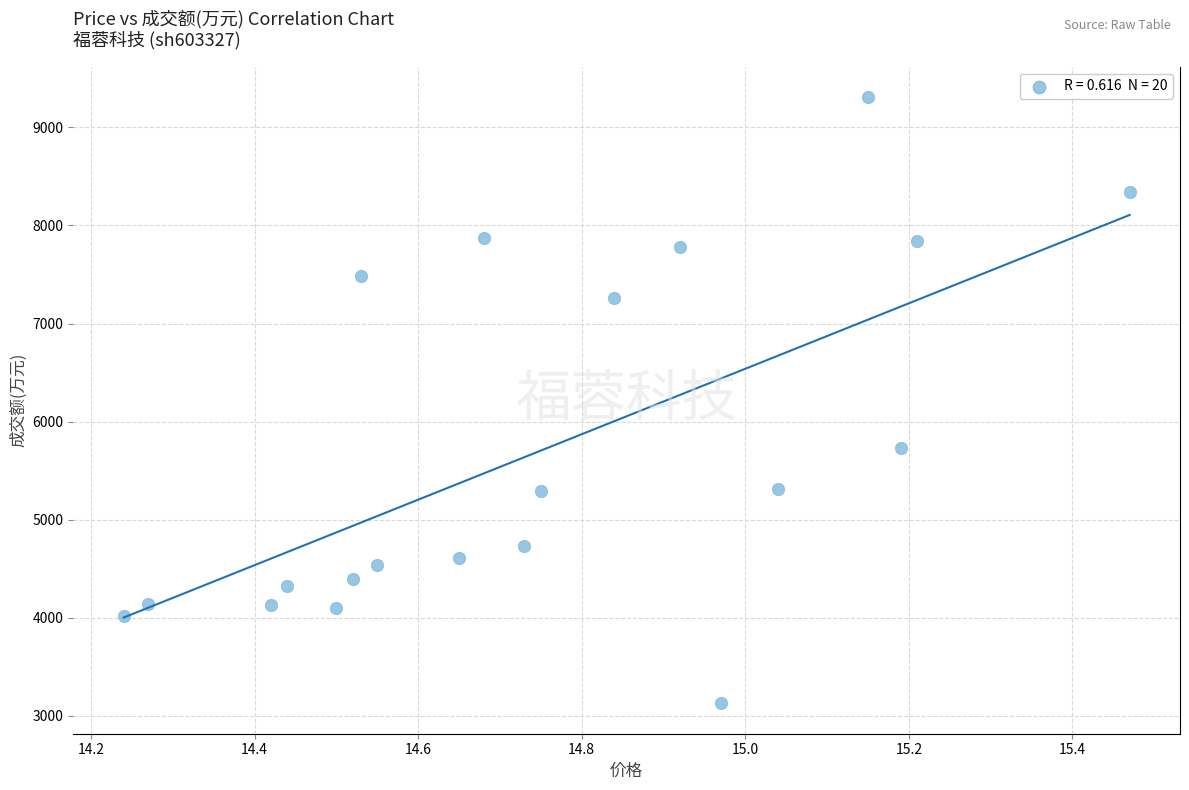

What Y value in the scatter plot is closest to 6217?

5727